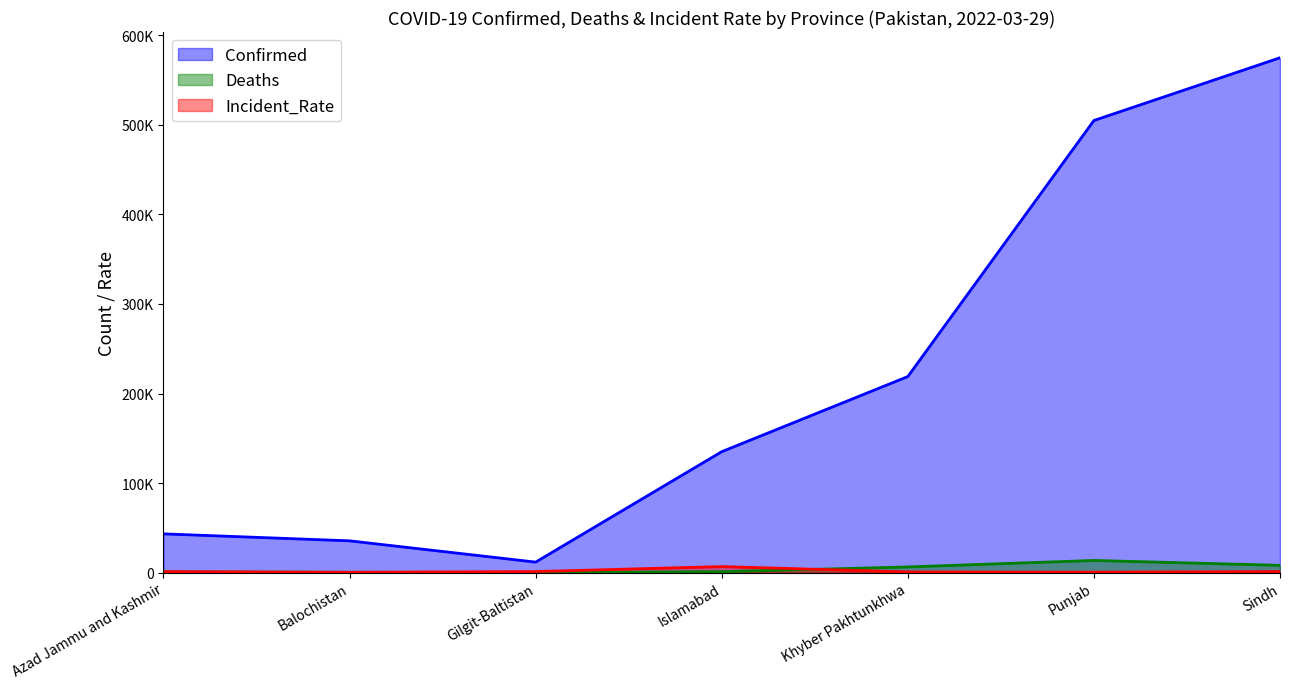

At which label does Deaths first exceed 1023?

Khyber Pakhtunkhwa